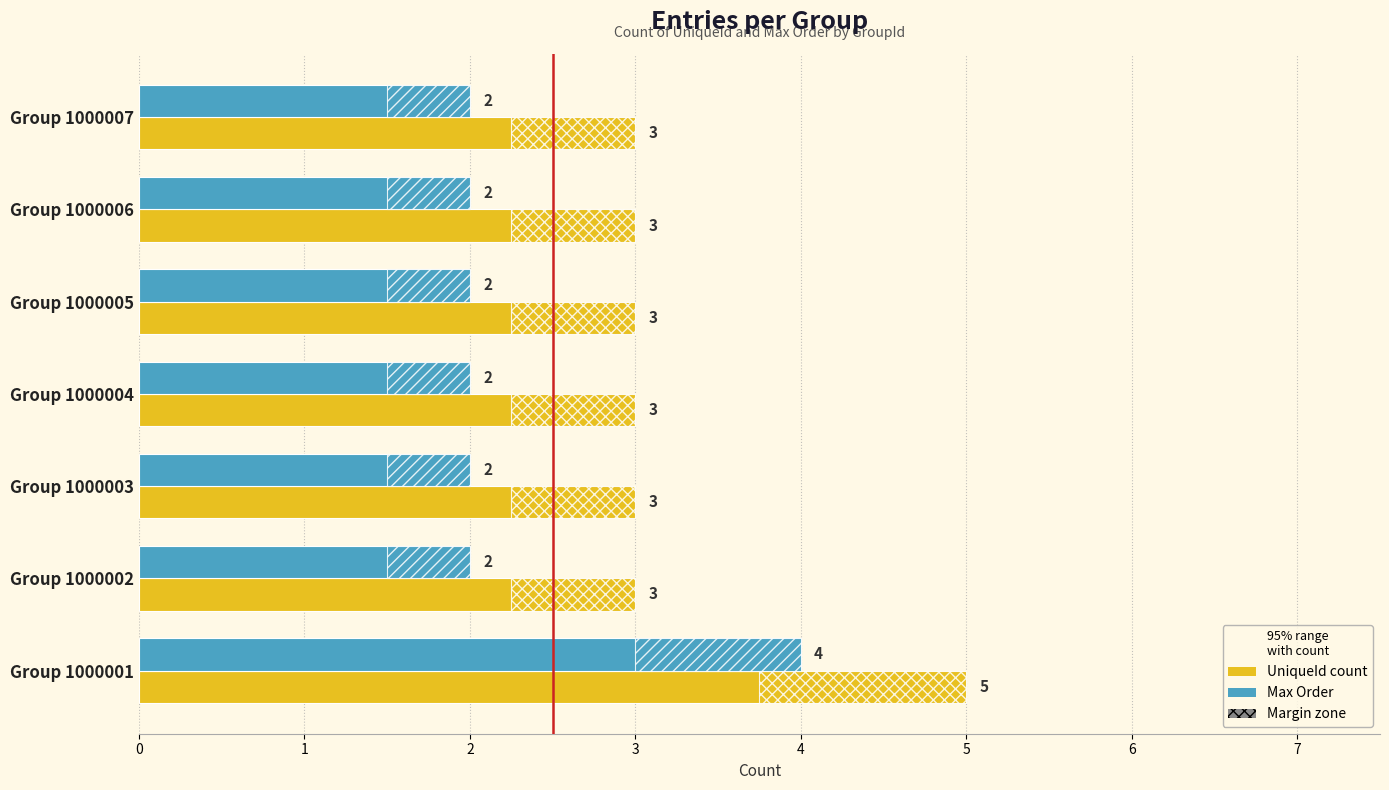

Is it true that Max_Order (margin) equals 0.5 at Group 1000004?

True